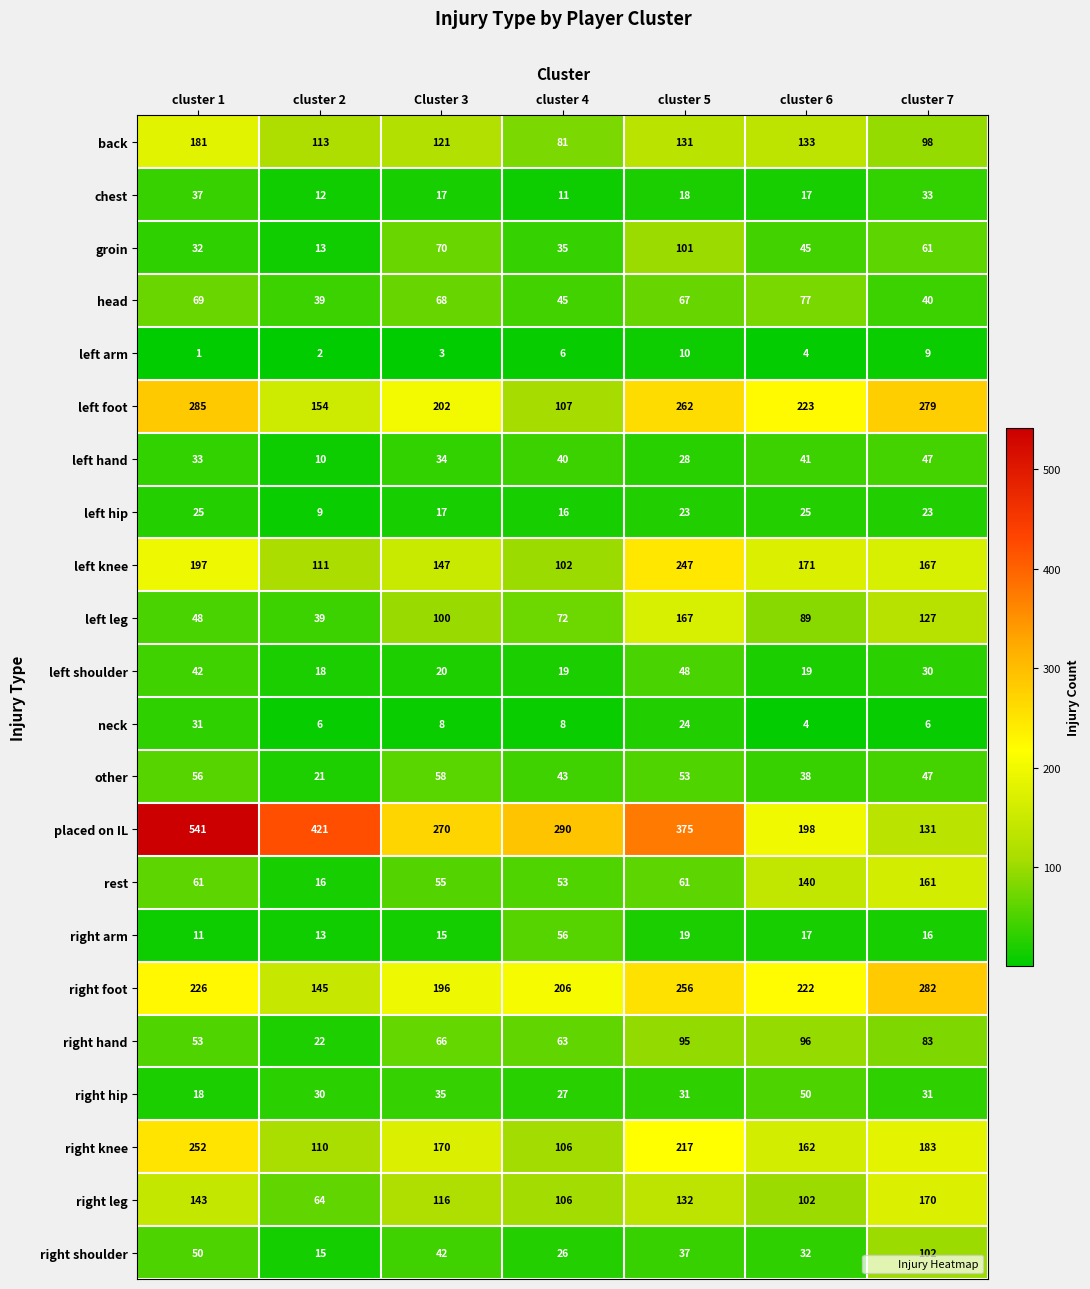

The value of left hip at Cluster 3 is 30. True or false?

False